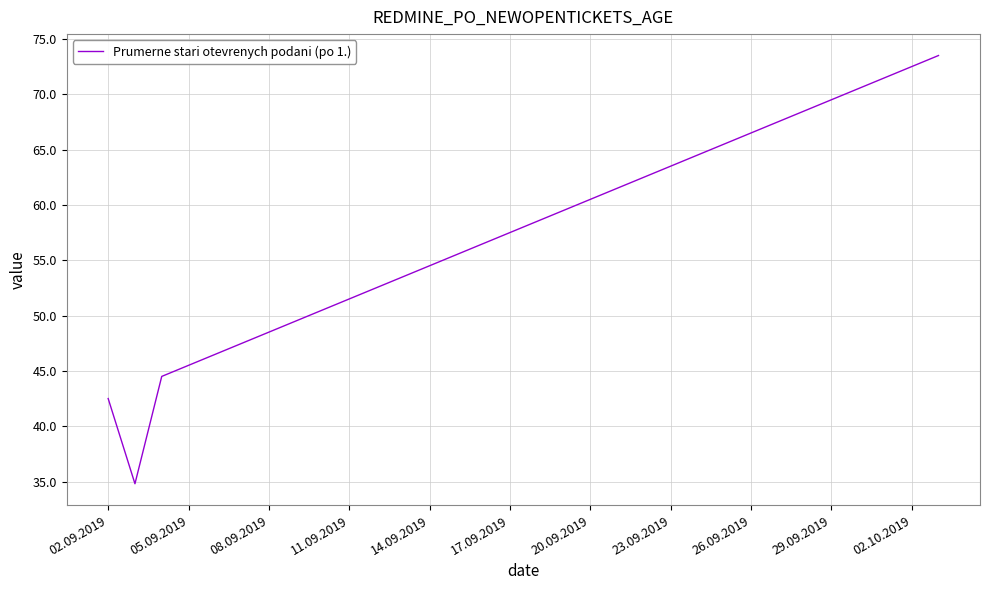

What is the minimum value shown in the chart?

34.8